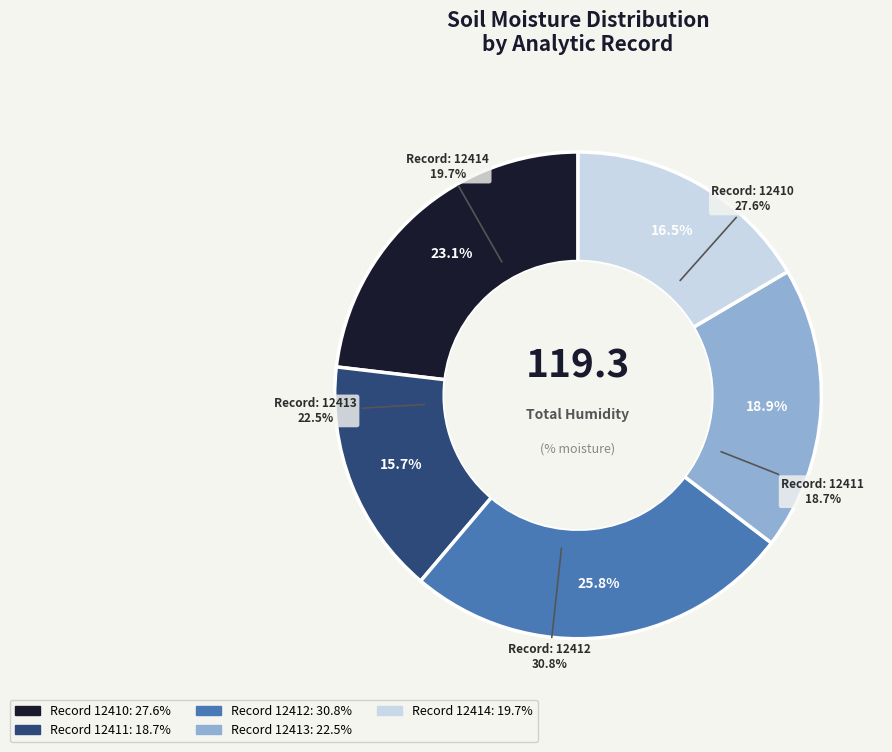

Which slice is the smallest?

12411